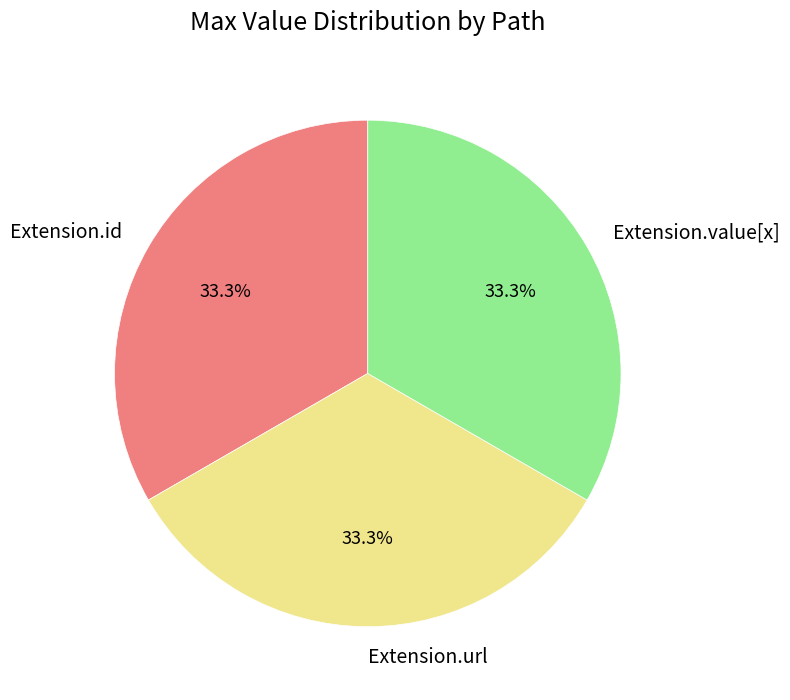

How many segments does this pie chart have?

3